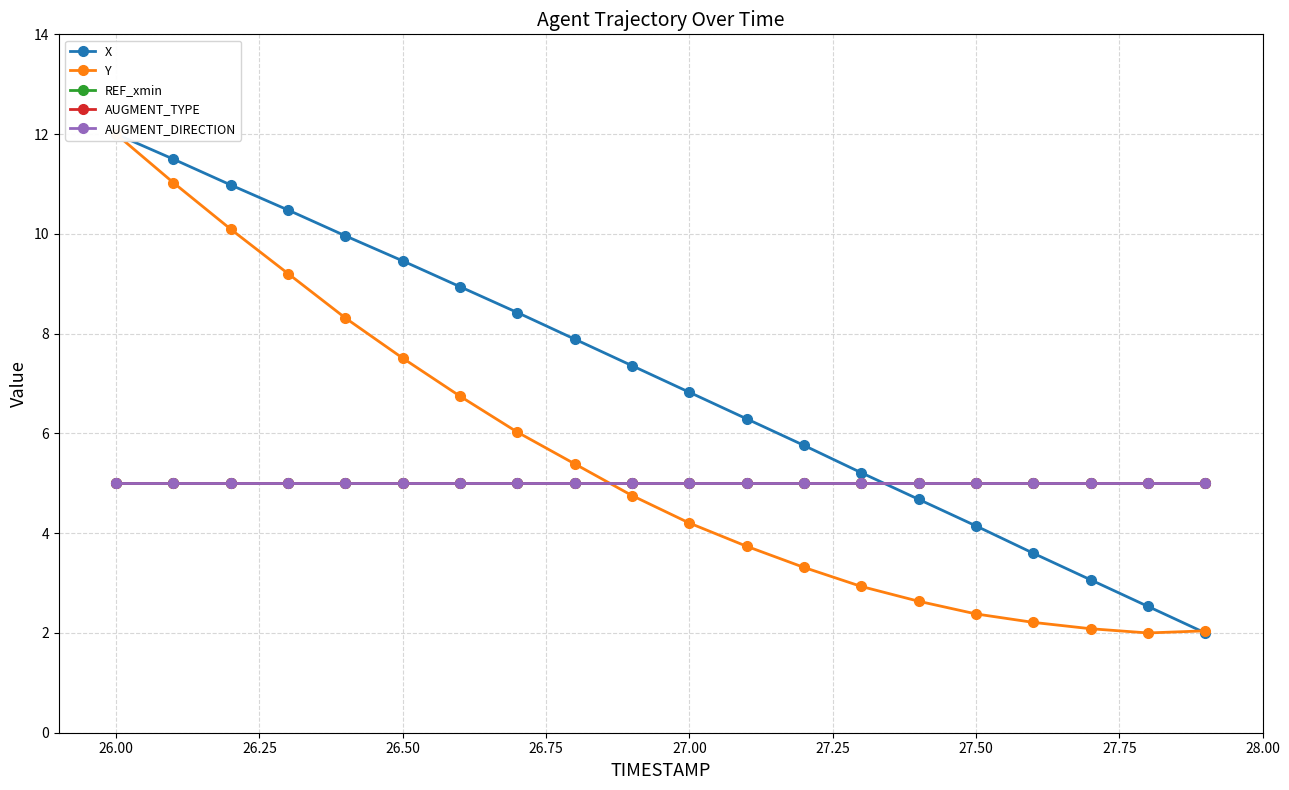

What is the average value of the X series?

7.1